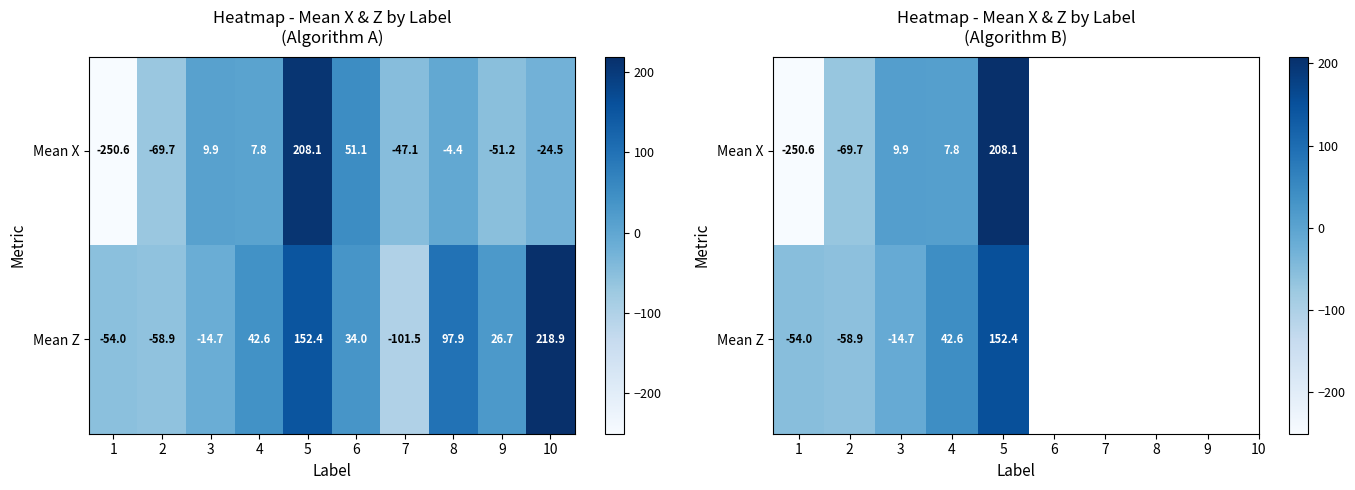

Is it true that Mean X equals 9.9 at 3?

True